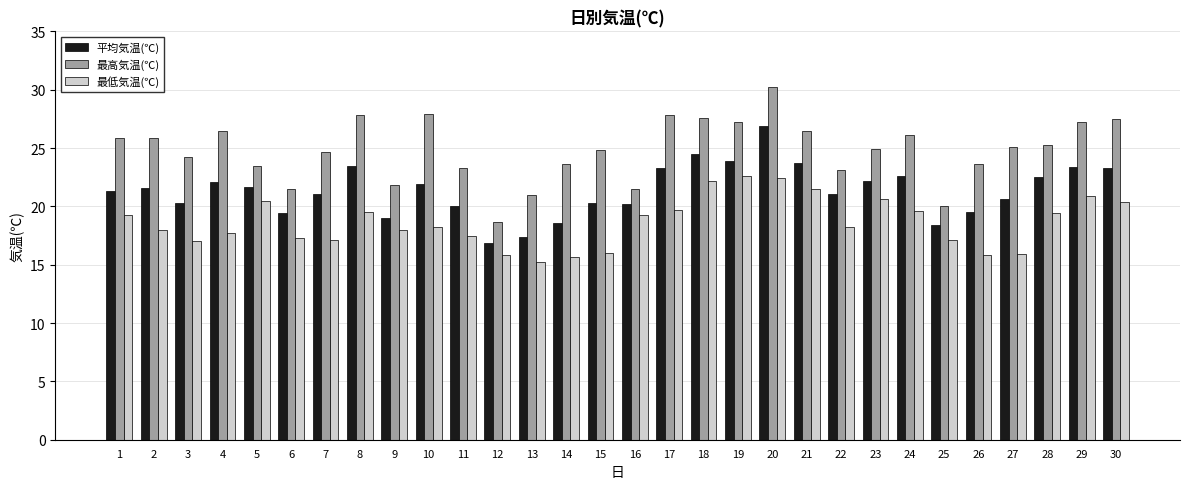

What is the value of the 最高気温(℃) bar at the 27th from the left?

25.1